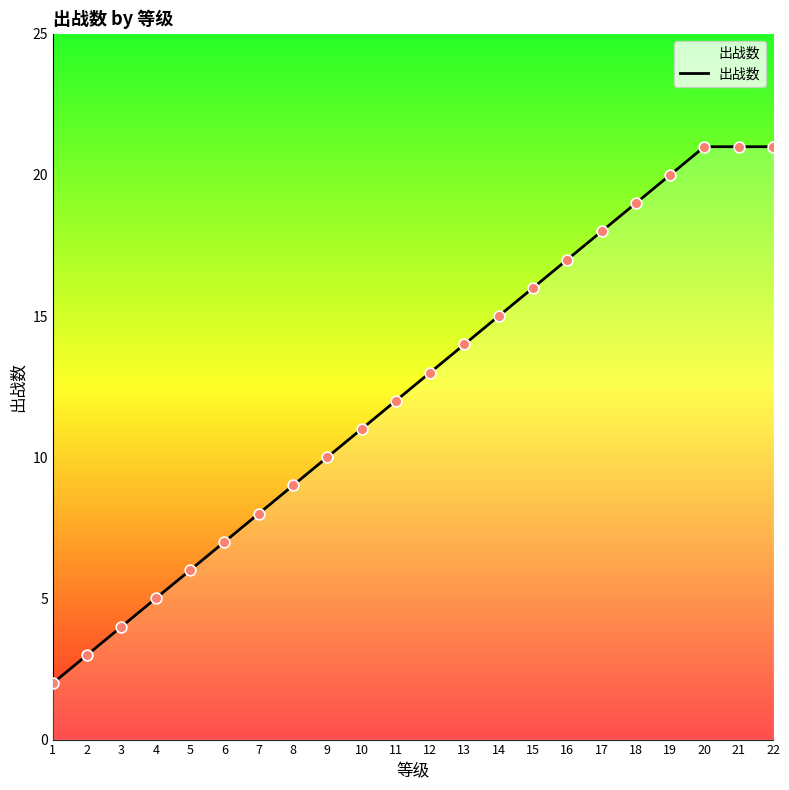

What is the change in value from 15 to 16?

+1